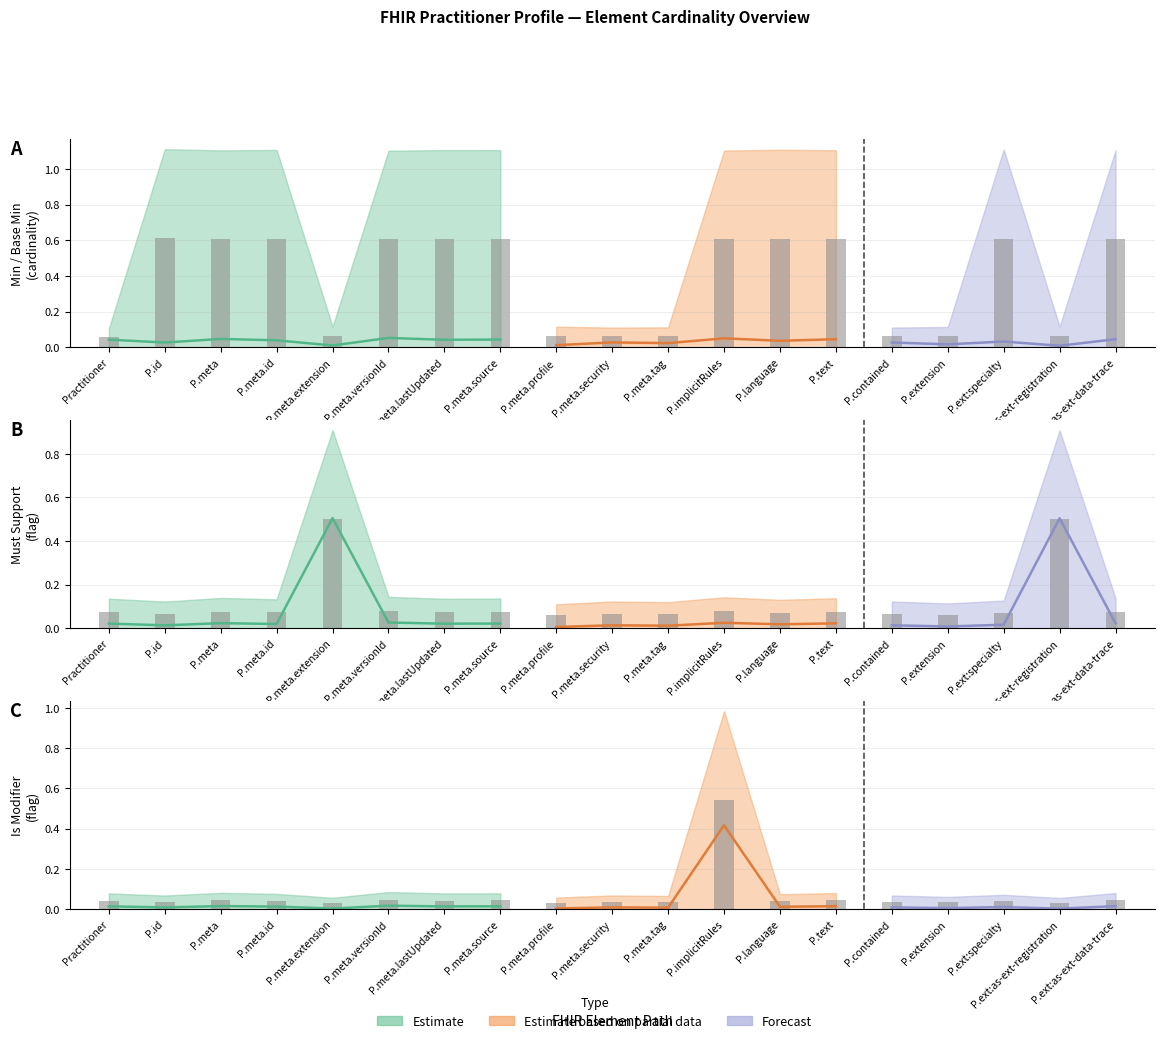

What is the maximum value for Base Min upper?

1